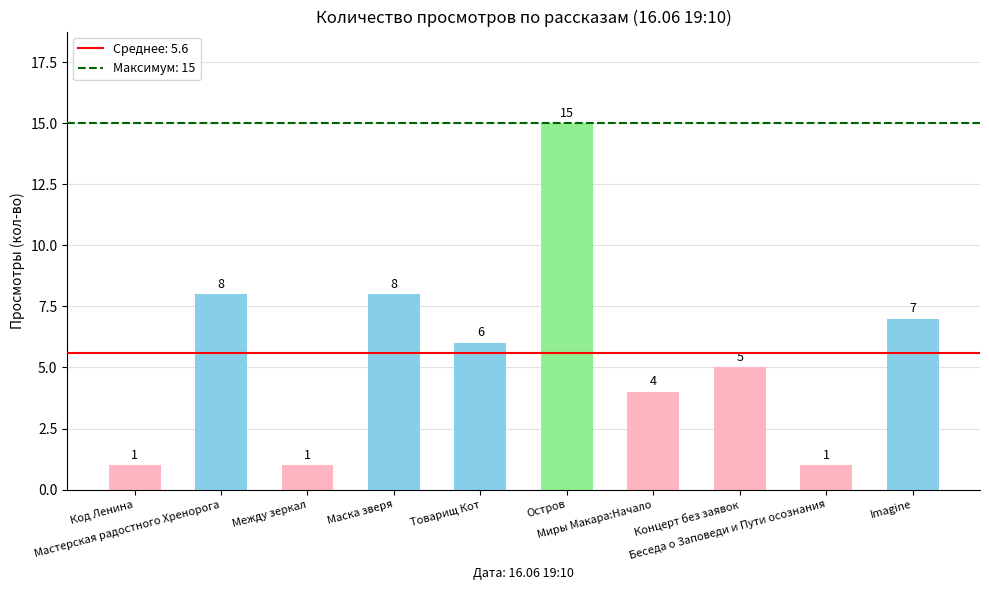

Reading right to left, extract all data points from this chart.

Imagine=7	Беседа о Заповеди и Пути осознания=1	Концерт без заявок=5	Миры Макара:Начало=4	Остров=15	Товарищ Кот=6	Маска зверя=8	Между зеркал=1	Мастерская радостного Хренорога=8	Код Ленина=1